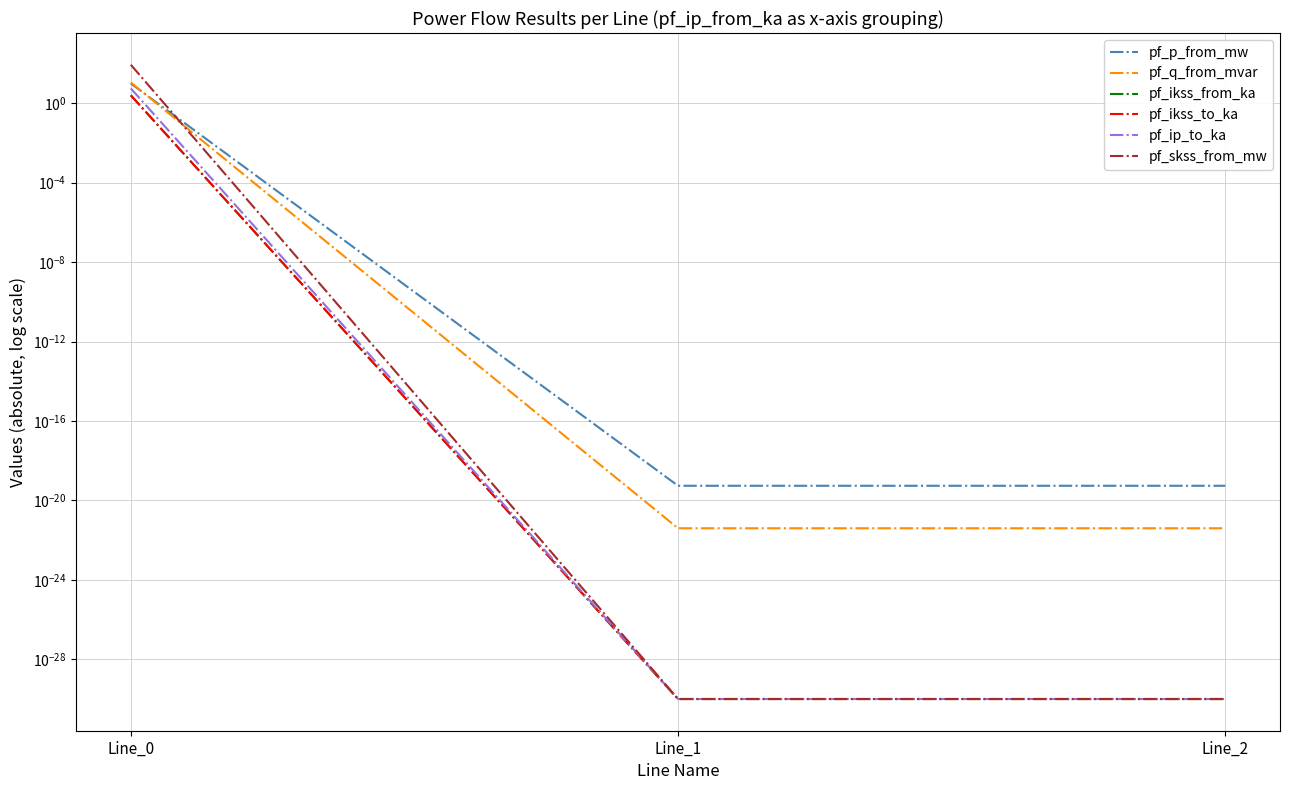

At which category does the chart reach its minimum across all series?

Line_1